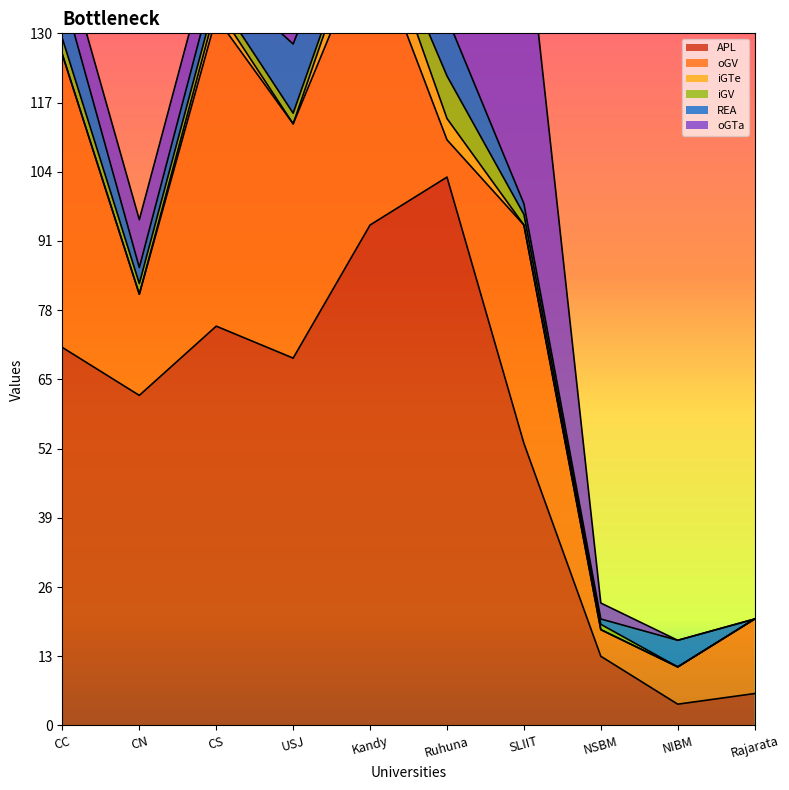

True or false: iGTe has a value of 0 at SLIIT.

True